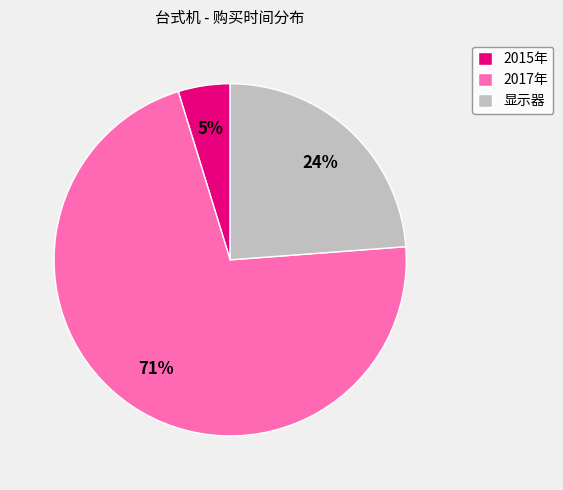

True or false: 2017年 accounts for 71% of the total.

True